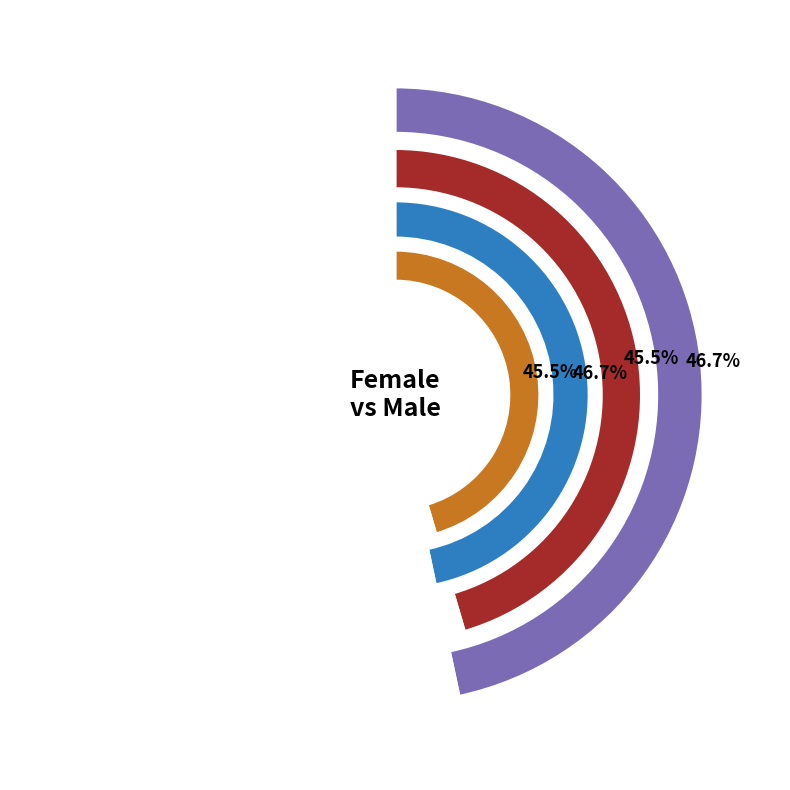

Count the number of slices in the pie.

2